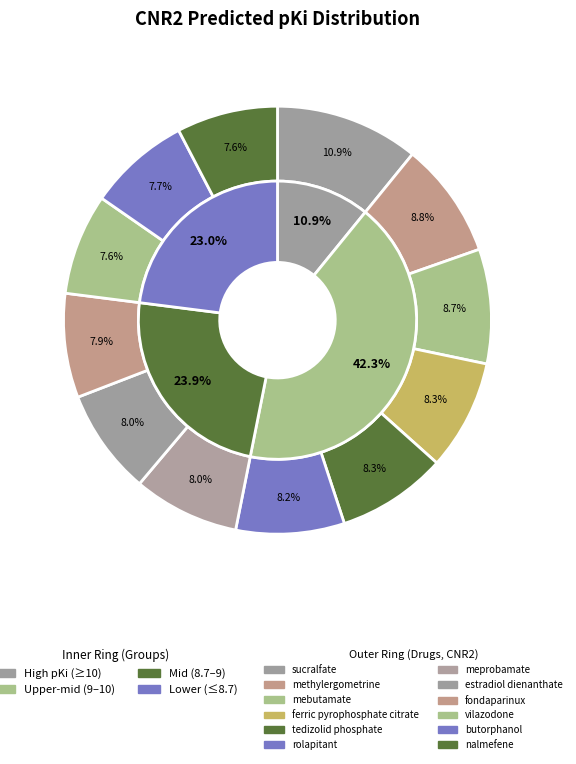

To the nearest percent, what portion does mebutamate represent?

9%